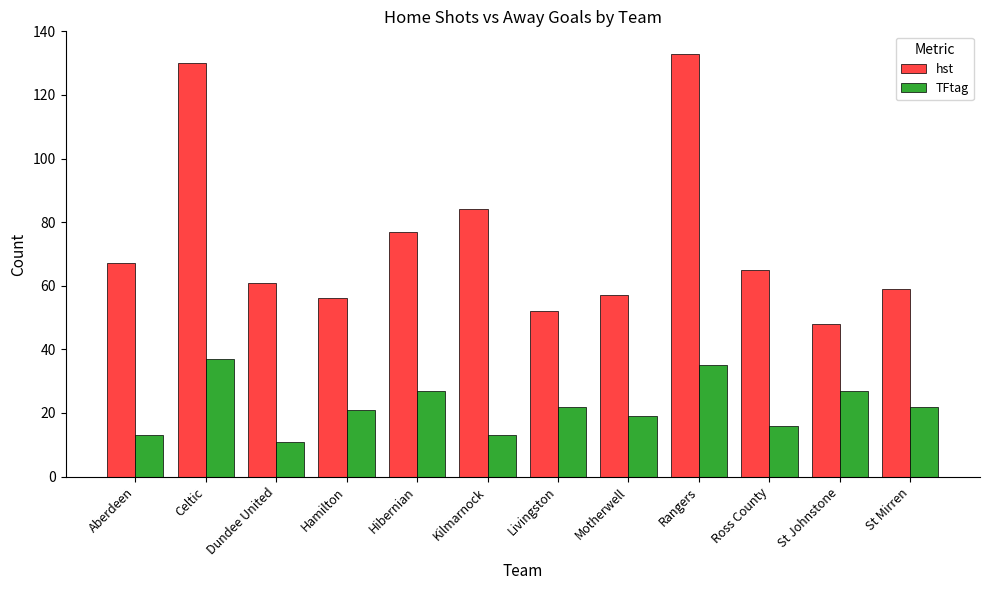

What position from the right is Aberdeen?

12